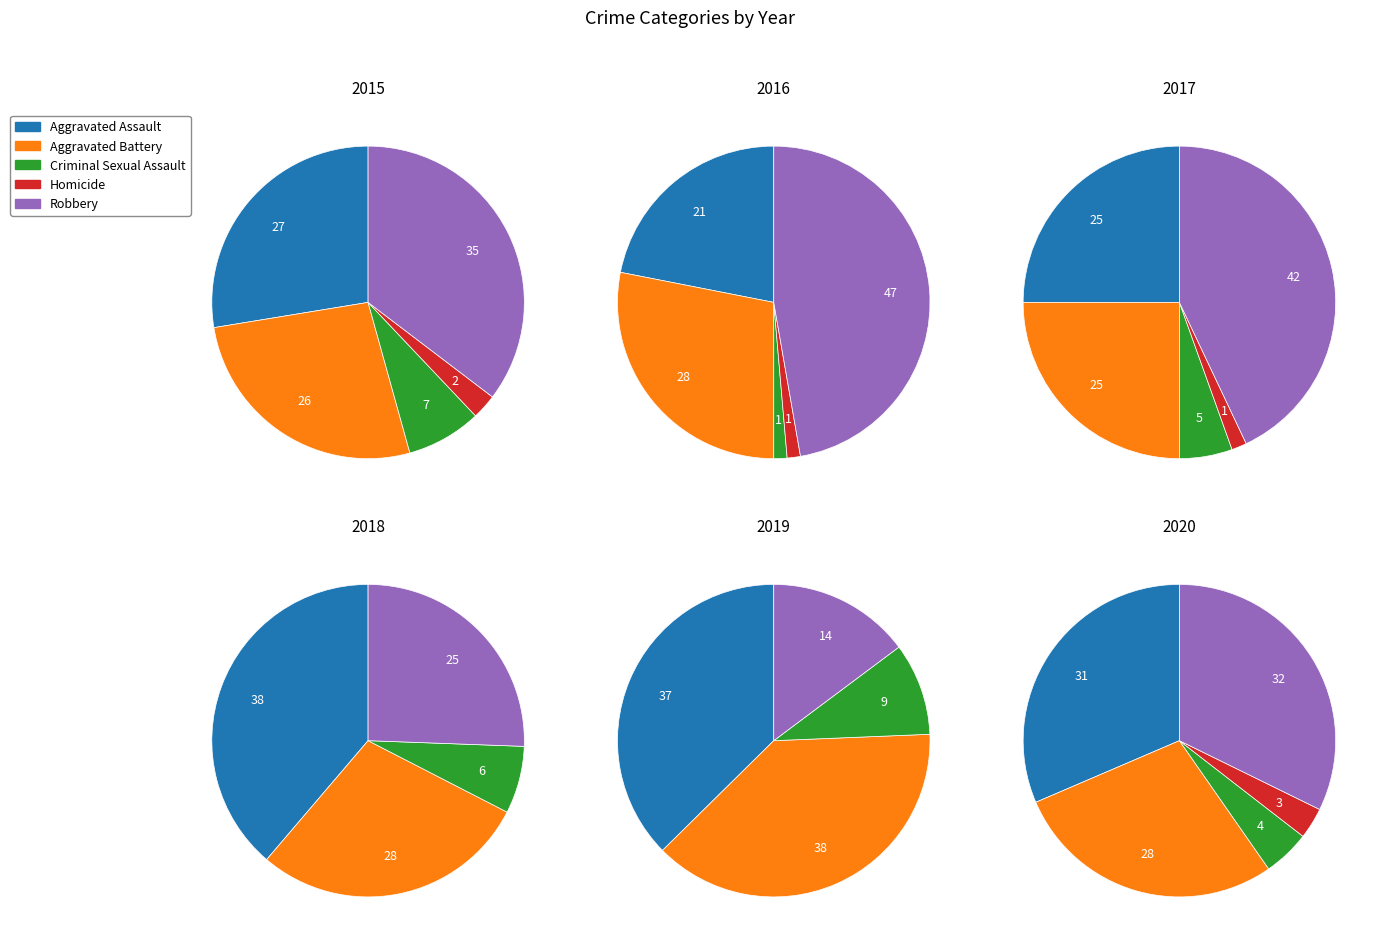

Which has a higher value, Criminal Sexual Assault or Homicide?

Criminal Sexual Assault